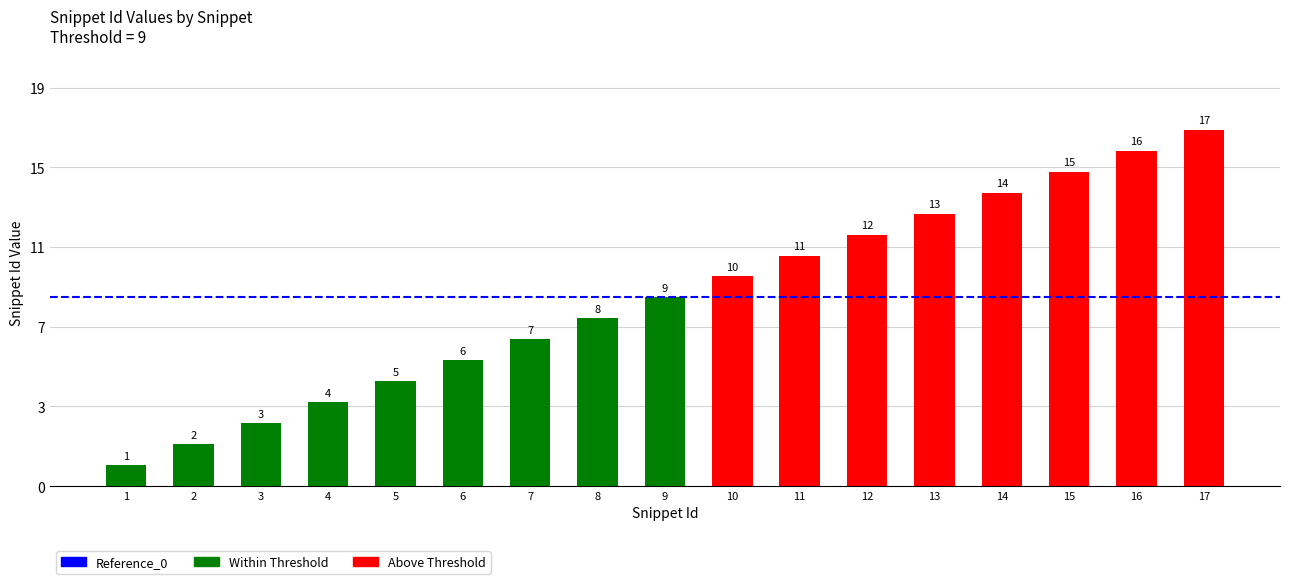

What is the difference between the maximum and minimum values?

16